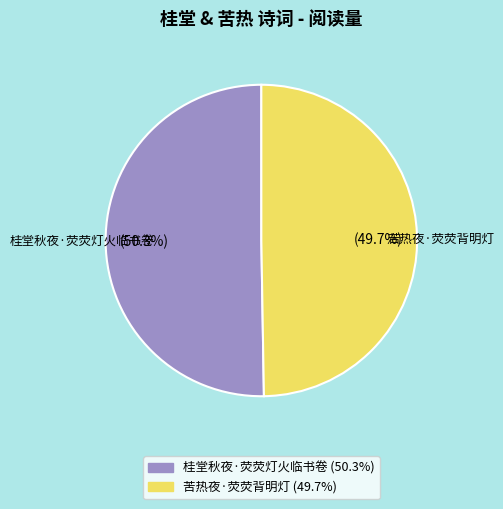

What is the largest slice in the pie chart?

桂堂秋夜·荧荧灯火临书卷